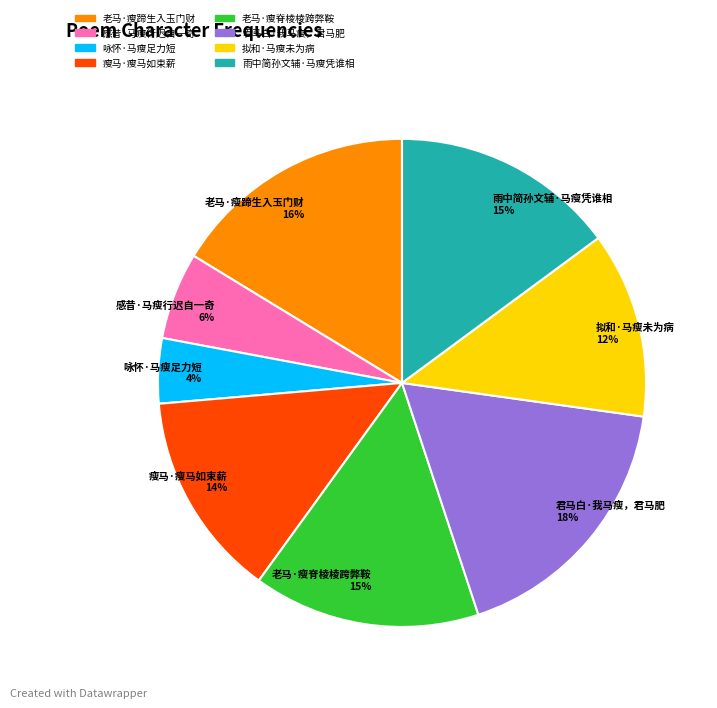

How many segments does this pie chart have?

8